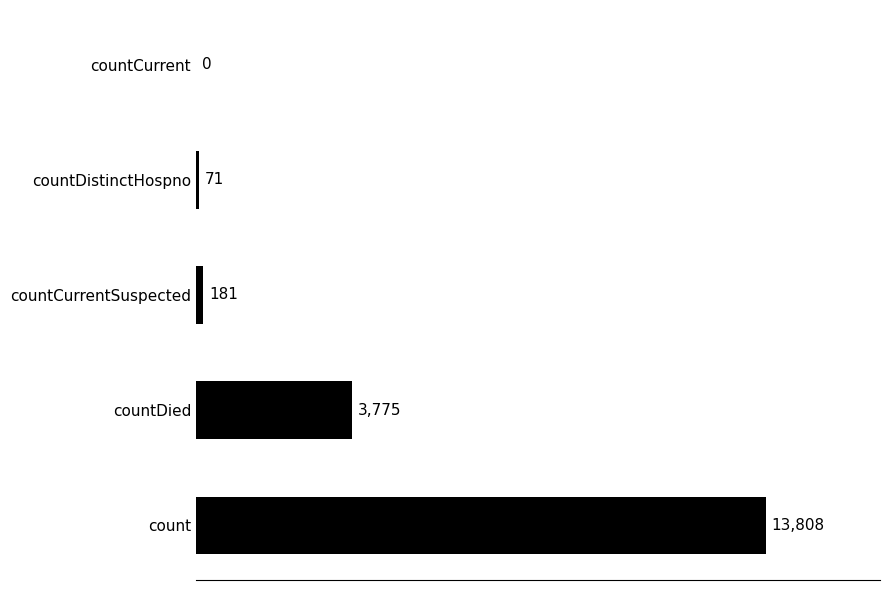

Between countDied and countCurrent, which is larger?

countDied